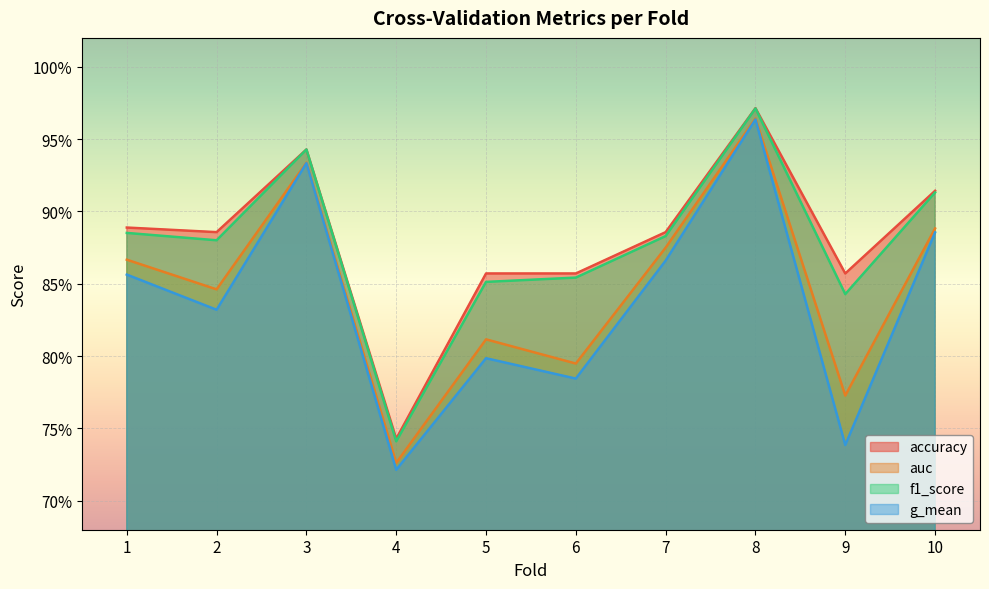

True or false: accuracy and g_mean cross at least once.

False